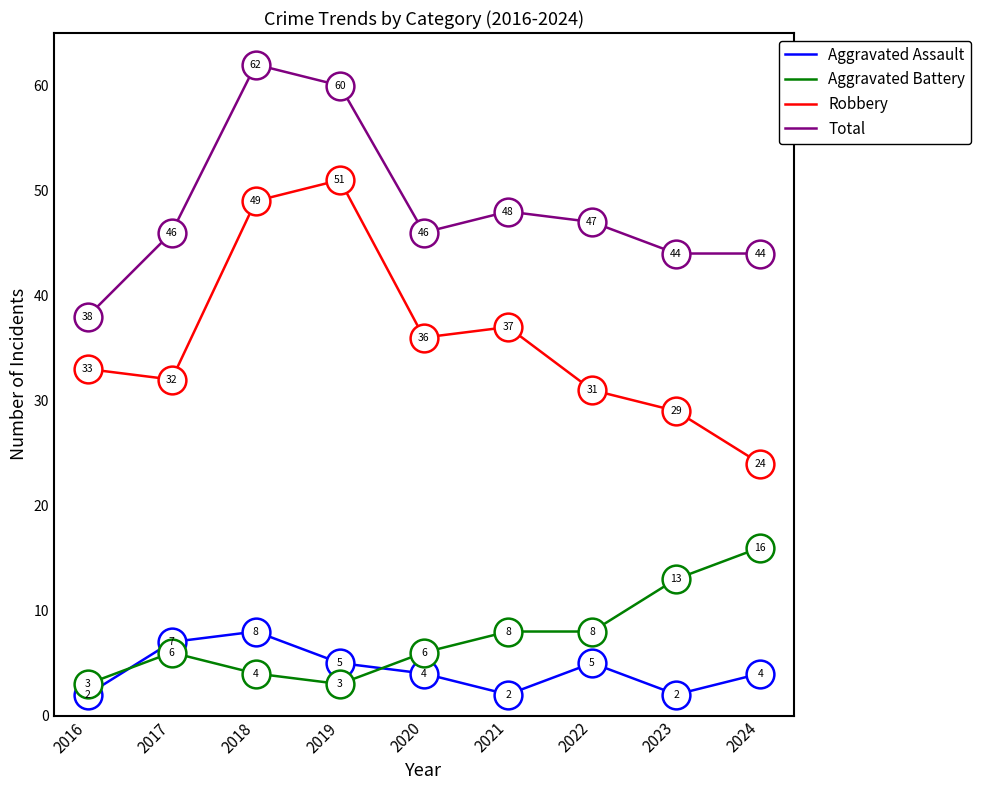

Which series has the widest spread of values?

Robbery